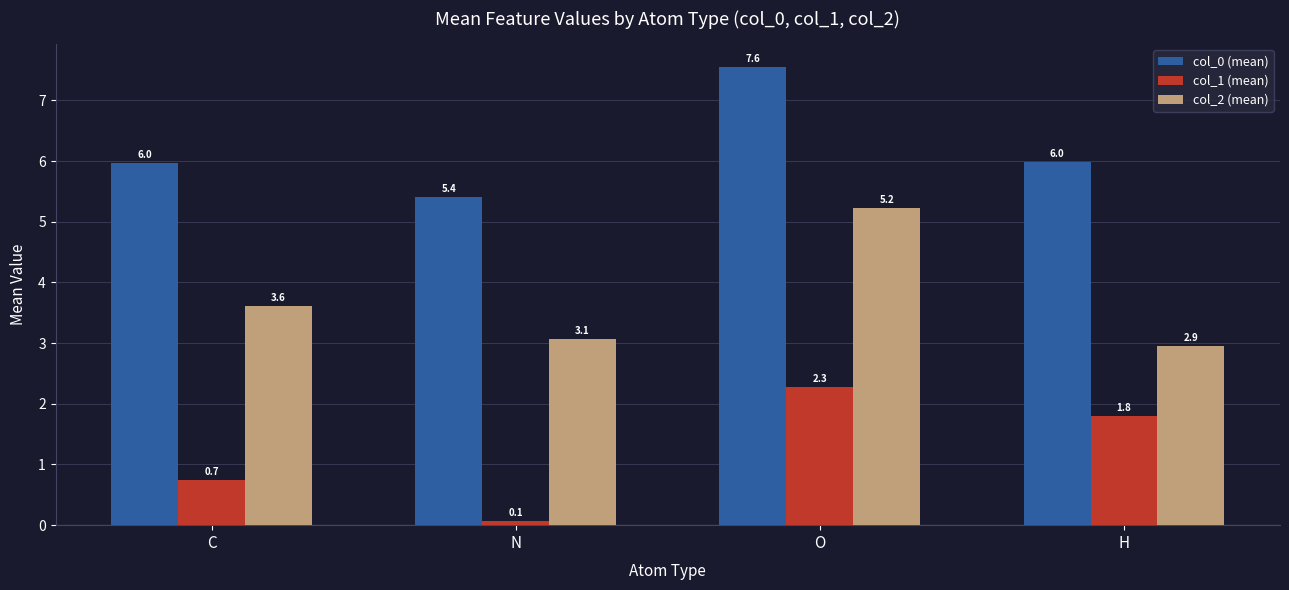

At which category does the chart reach its peak across all series?

O